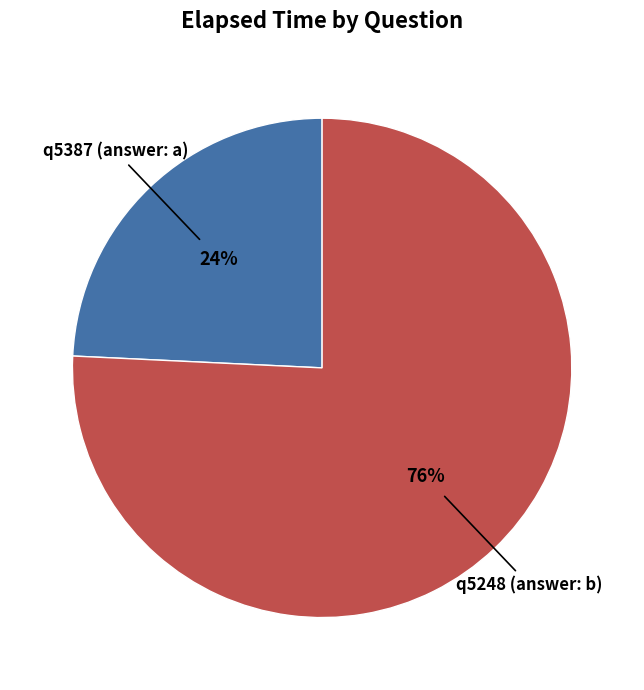

To the nearest percent, what is the average slice percentage?

50%